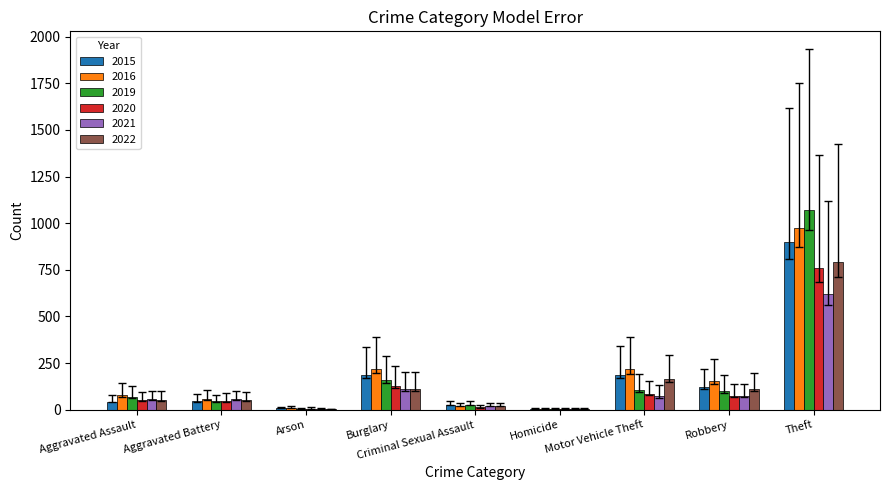

What is the maximum value shown in the chart?

1073